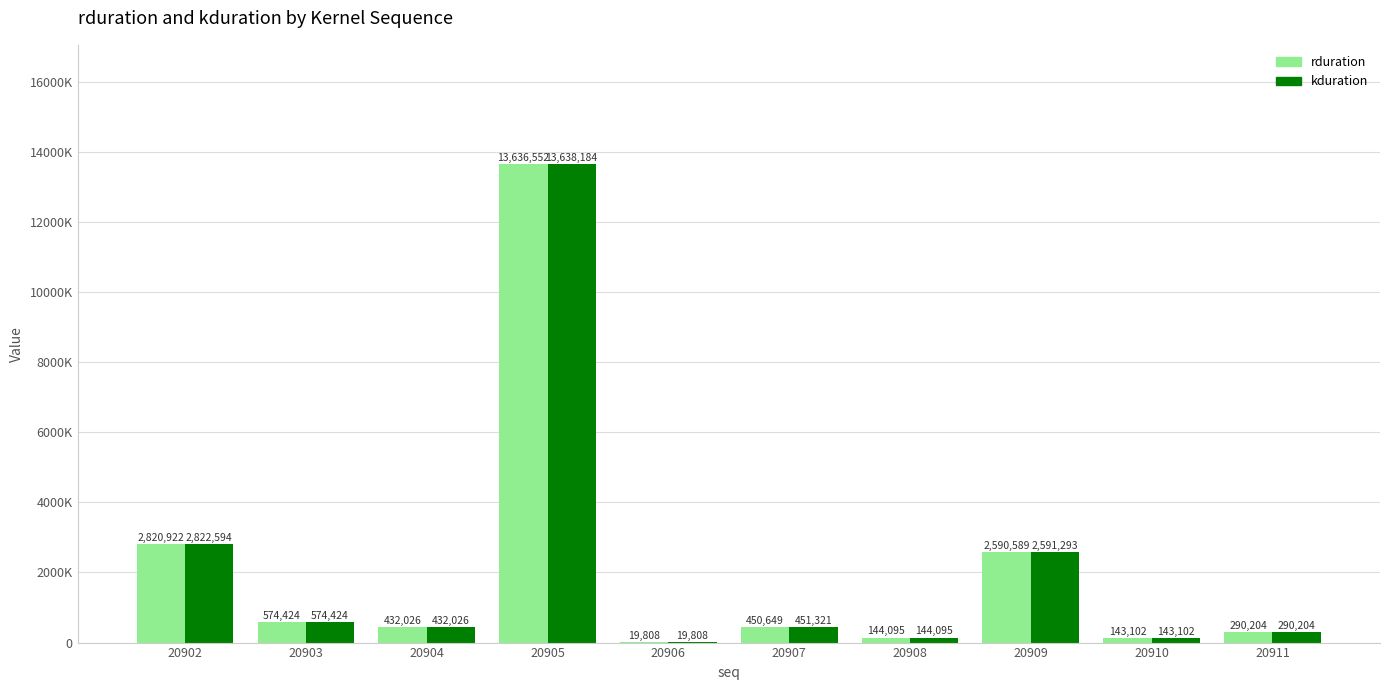

Rank the series at 20903 from lowest to highest value.

rduration, kduration